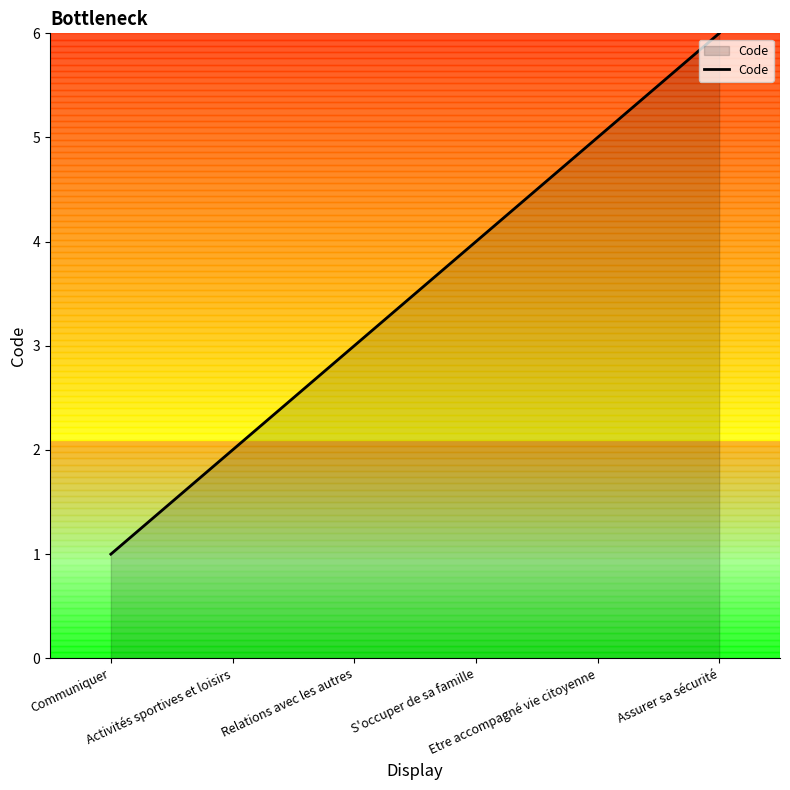

True or false: there are more than 0 points higher than both neighbors.

False